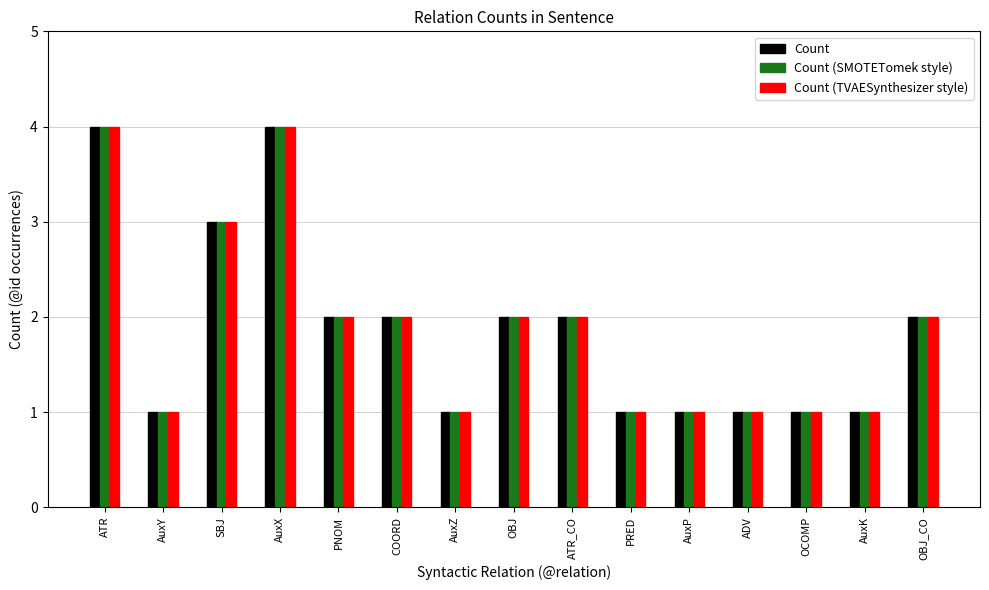

What is the greatest value displayed?

4